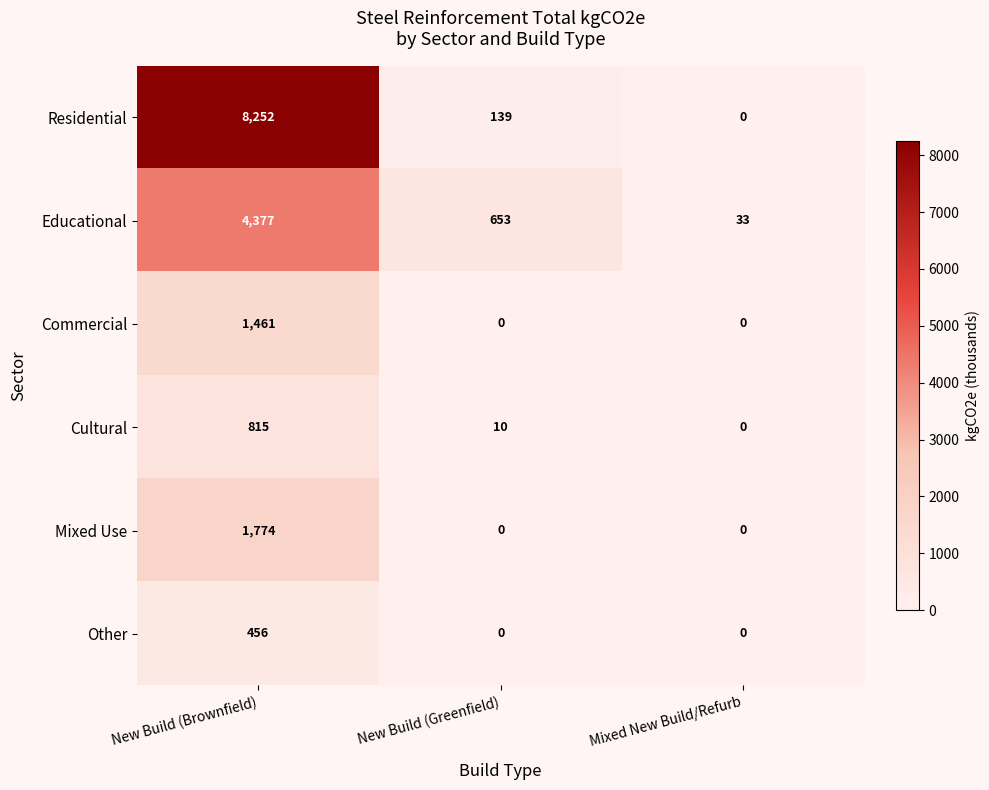

At how many categories does at least one series exceed 1920?

1